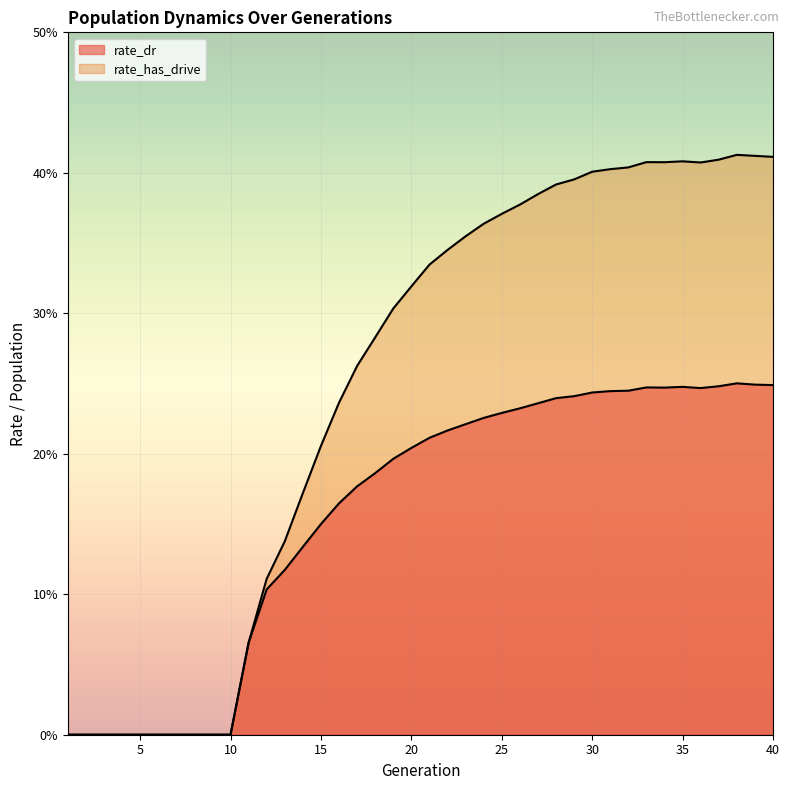

What is the approximate value of rate_has_drive at 27?

0.4